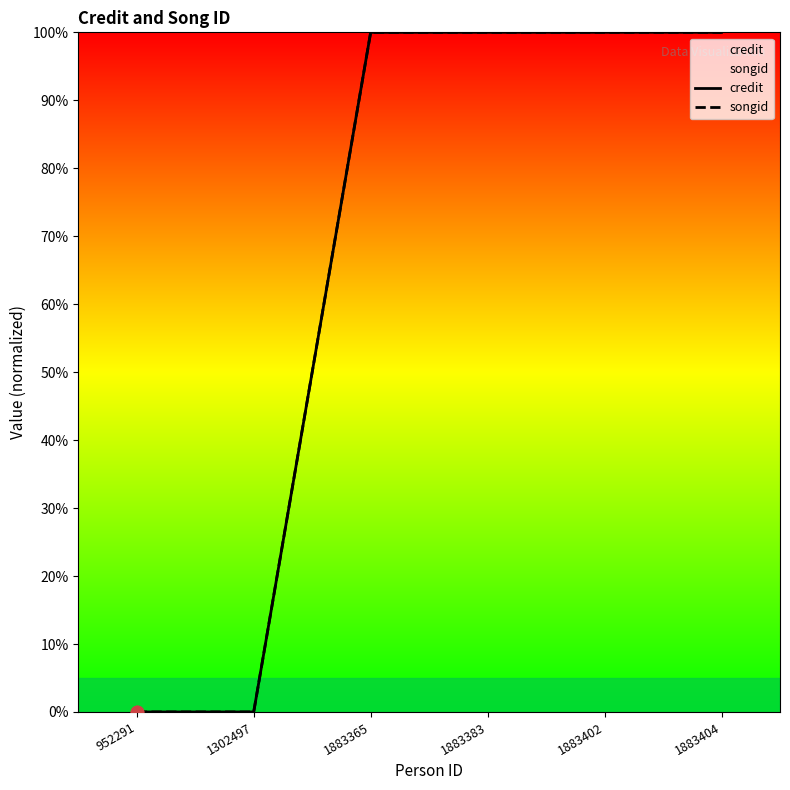

Which series has the largest total across all categories?

credit